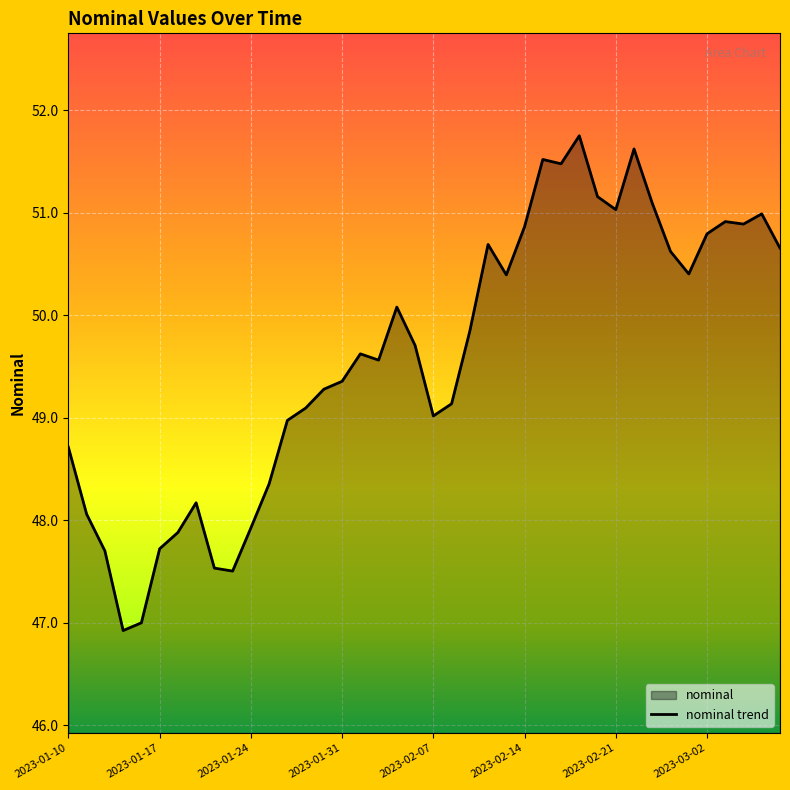

Where is the first local maximum?

2023-01-19